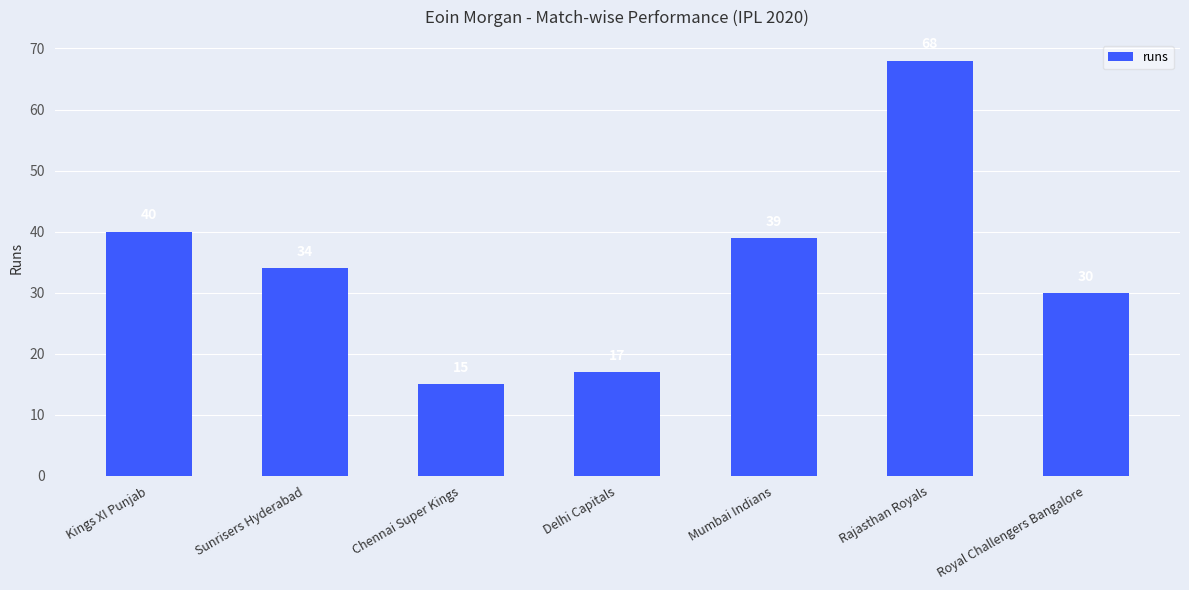

Does the chart contain any negative values?

No